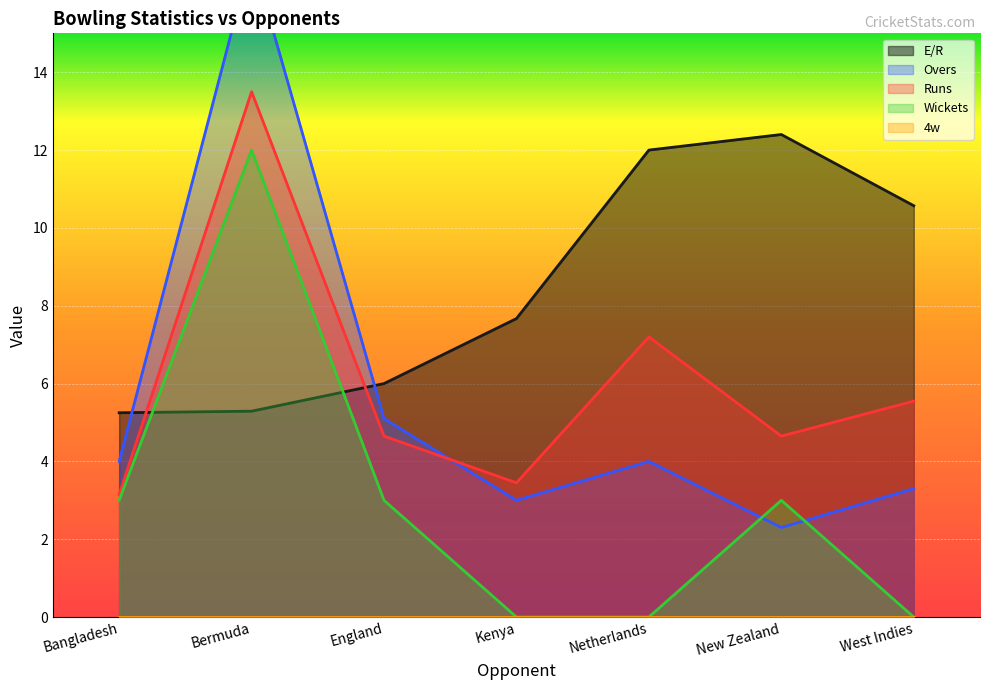

Which series has the largest range (max minus min)?

Overs